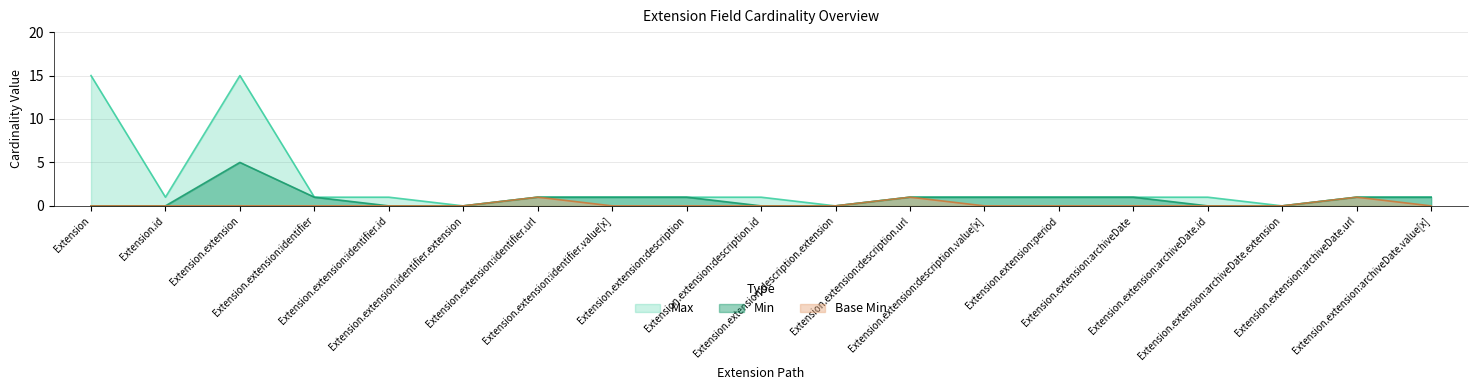

What is the total value across all series at Extension.extension:identifier.value[x]?

2